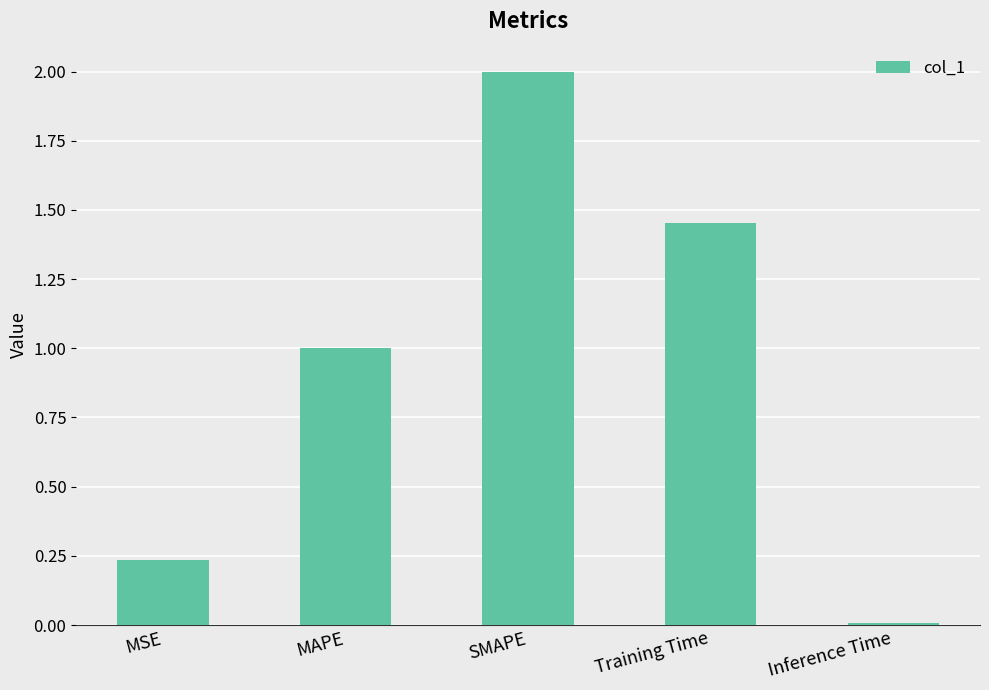

What position from the right is Training Time?

2